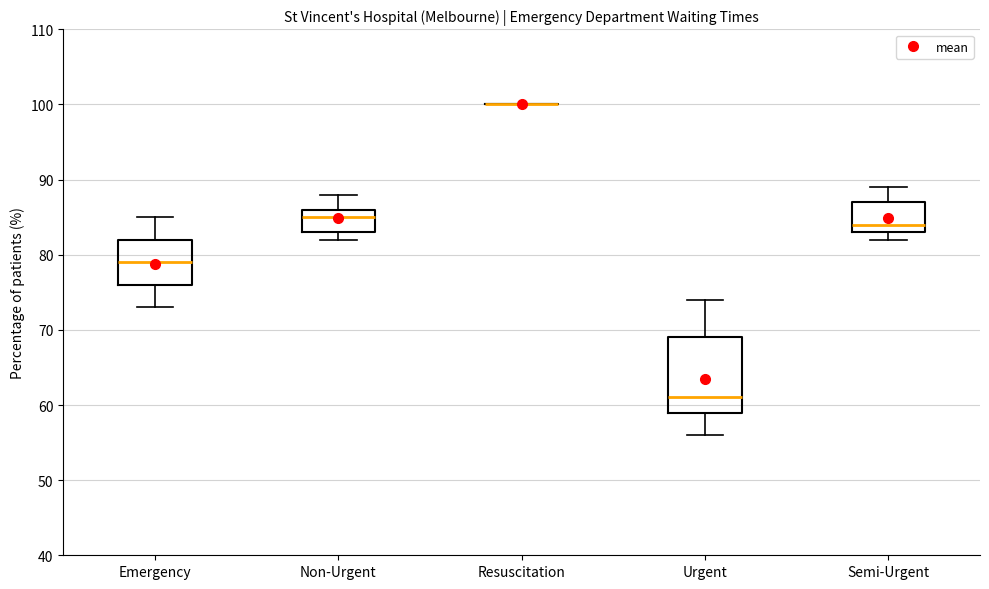

Where is the upper edge of the box for Emergency on the y-axis? The values are not printed on the chart, so give them approximately, as read against the axis.

82